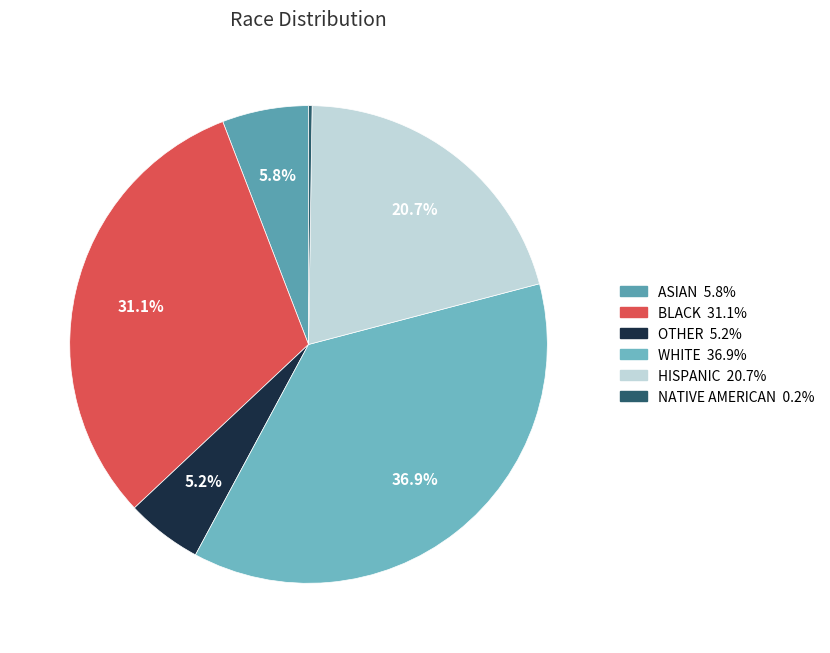

Which slice is the largest?

WHITE